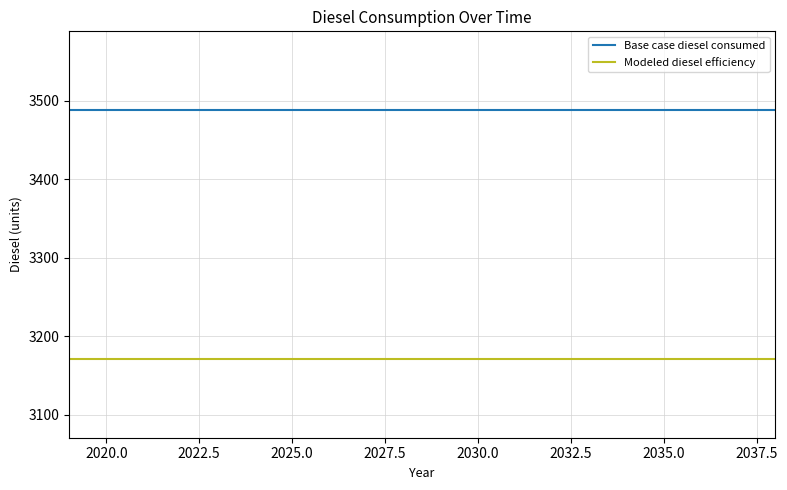

Which series has the largest total across all categories?

Base case diesel consumed